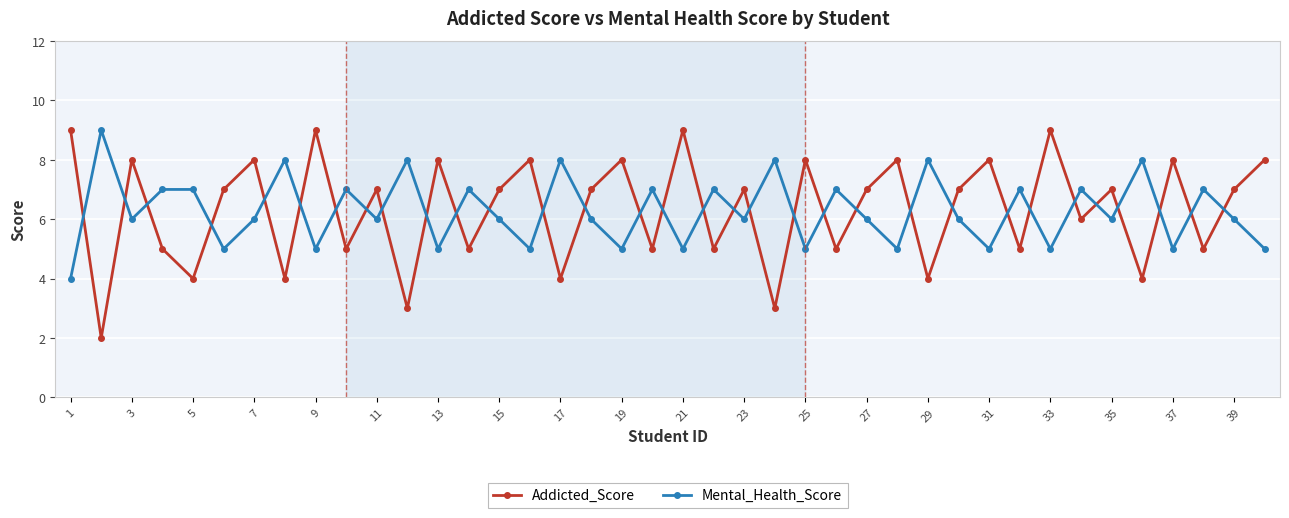

What is the greatest value displayed?

9